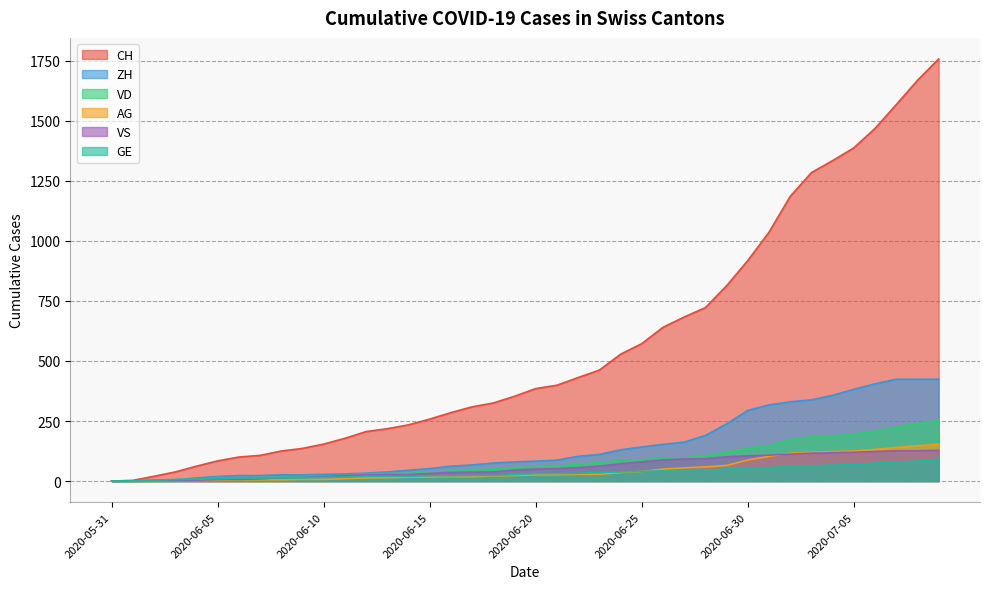

What is the sum of the GE values at 2020-06-05 and 2020-06-24?

48